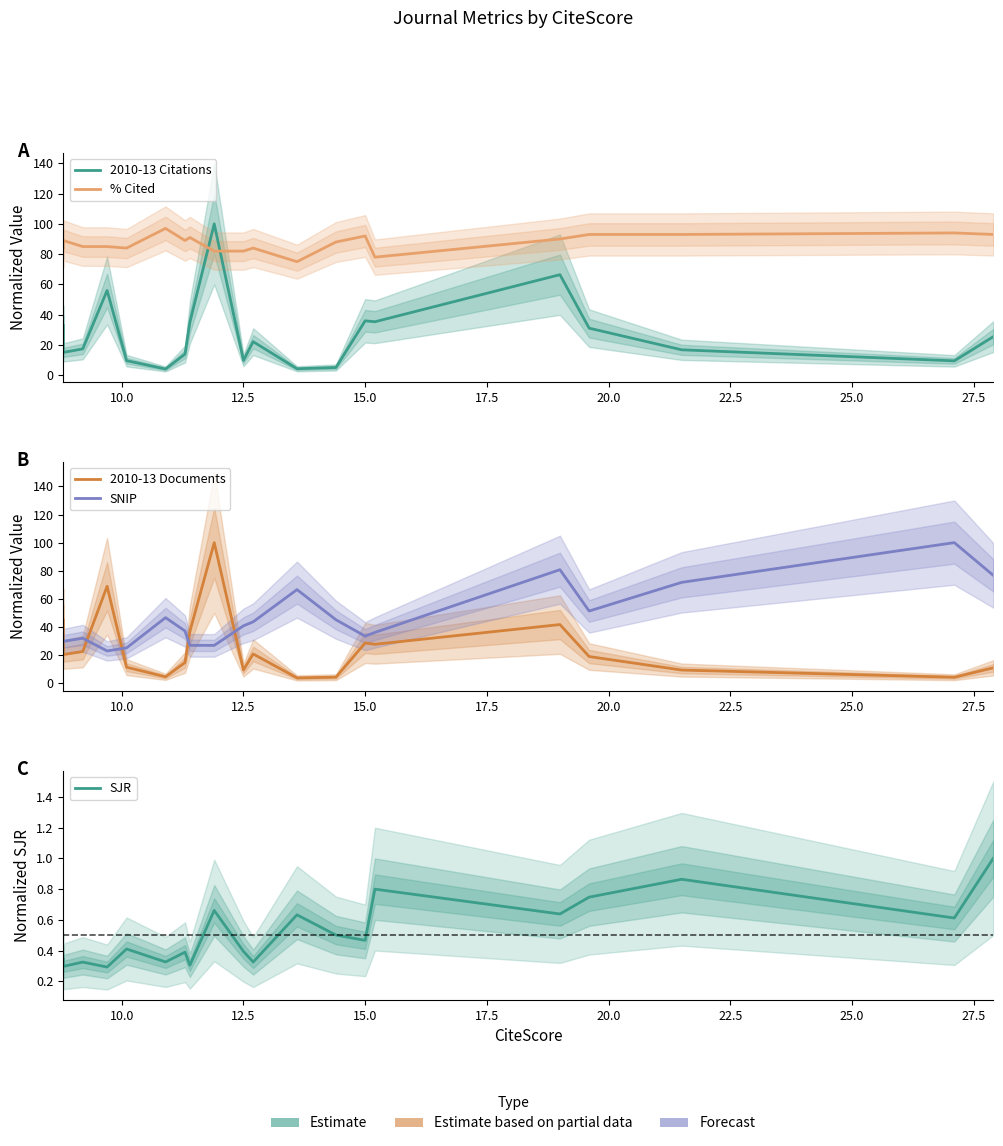

True or false: 2010-13 Citations and 2010-13 Documents intersect in this chart.

False